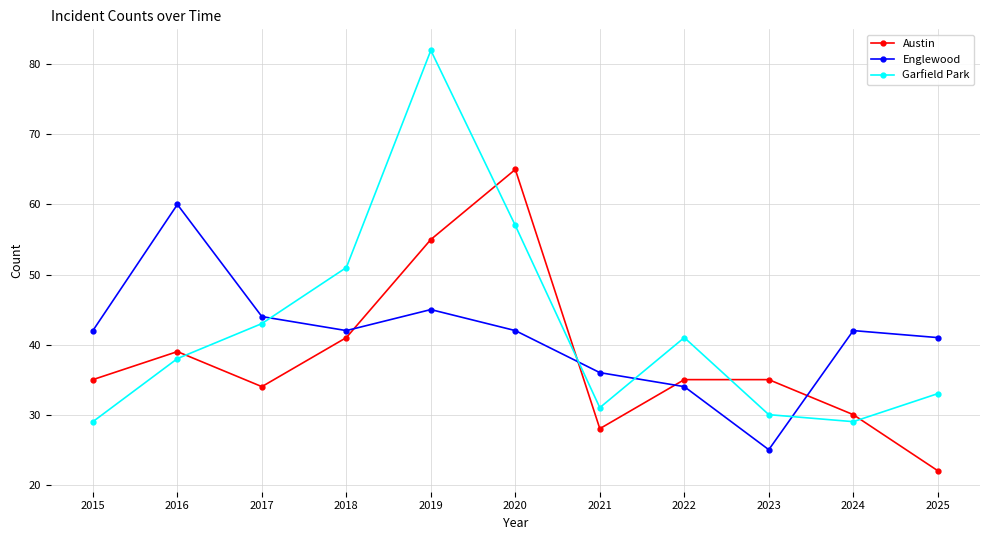

Count the number of data series in this chart.

3